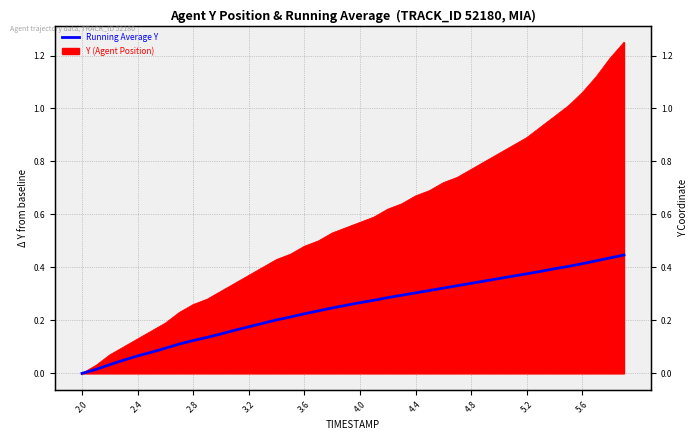

Is it true that the value at 4.8 is 0.2?

False